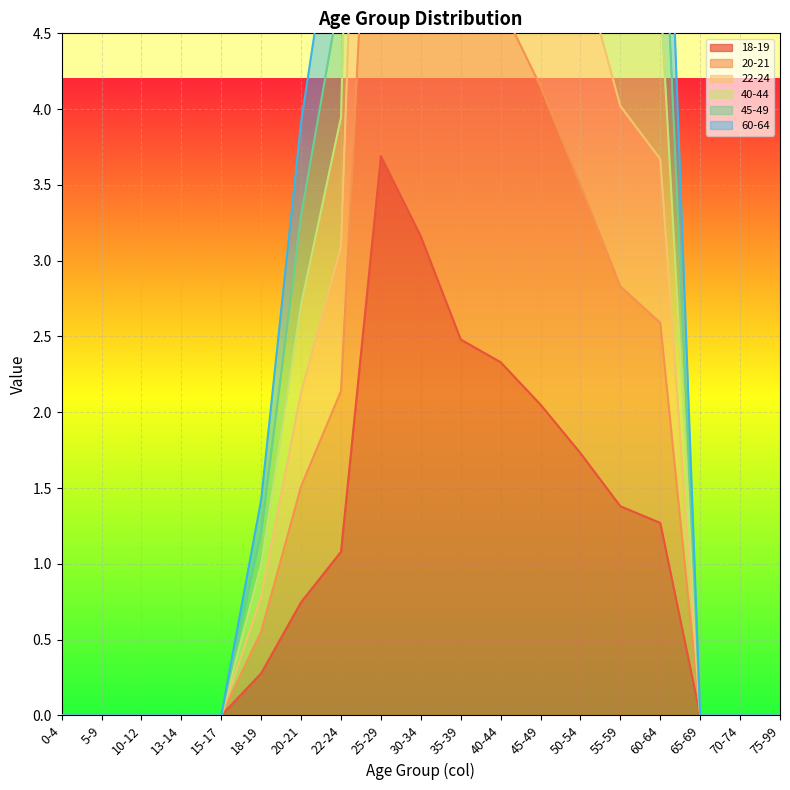

True or false: 18-19 and 45-49 intersect in this chart.

False